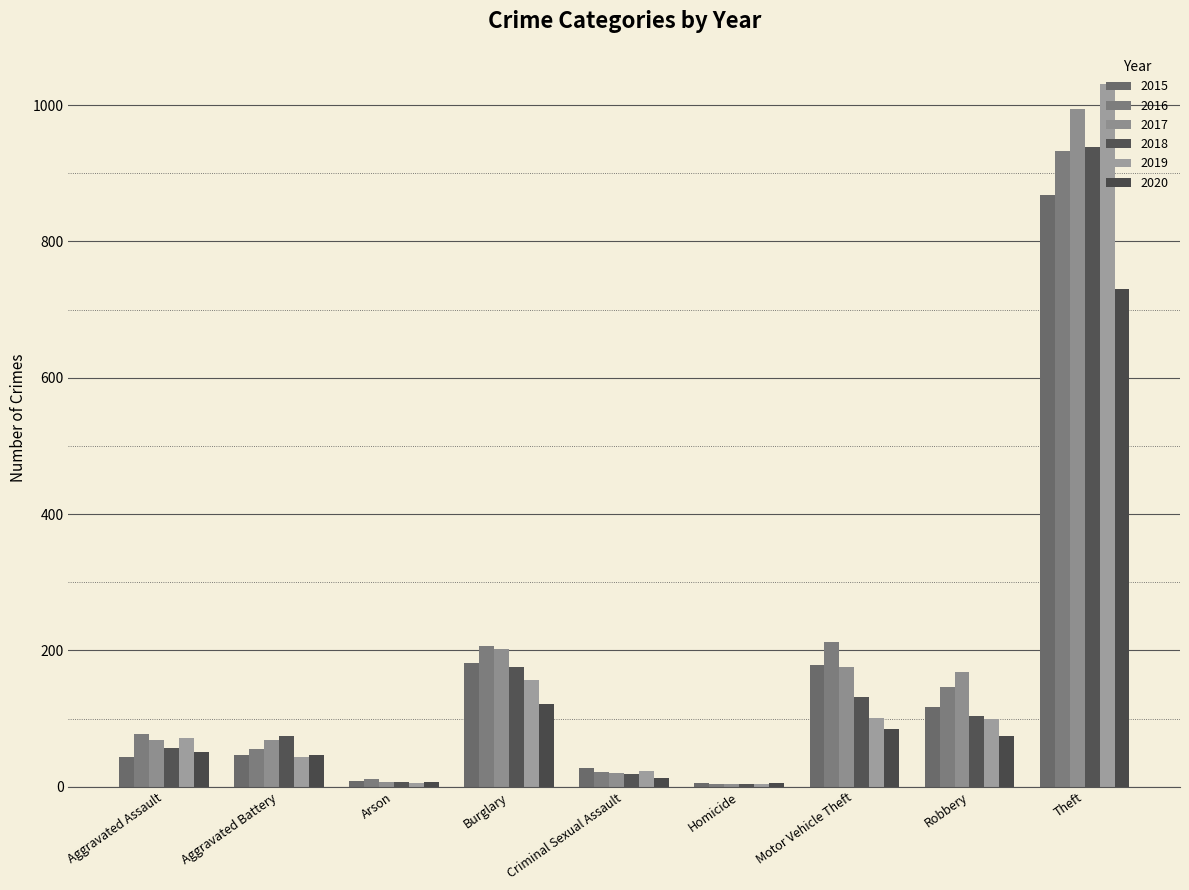

What are all the series names shown in the legend?

2015, 2016, 2017, 2018, 2019, 2020